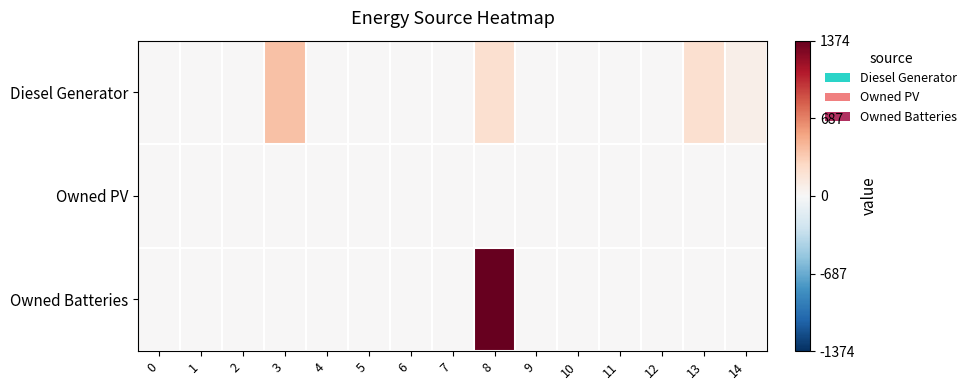

Which series has the largest total across all categories?

Owned Batteries